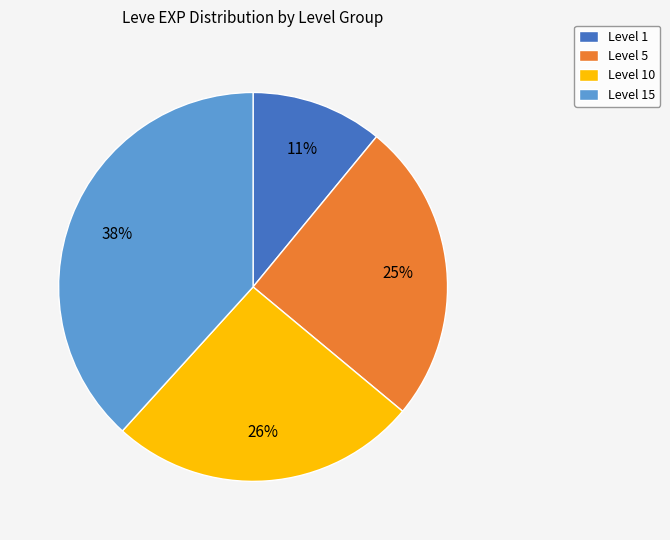

Count the number of slices in the pie.

4